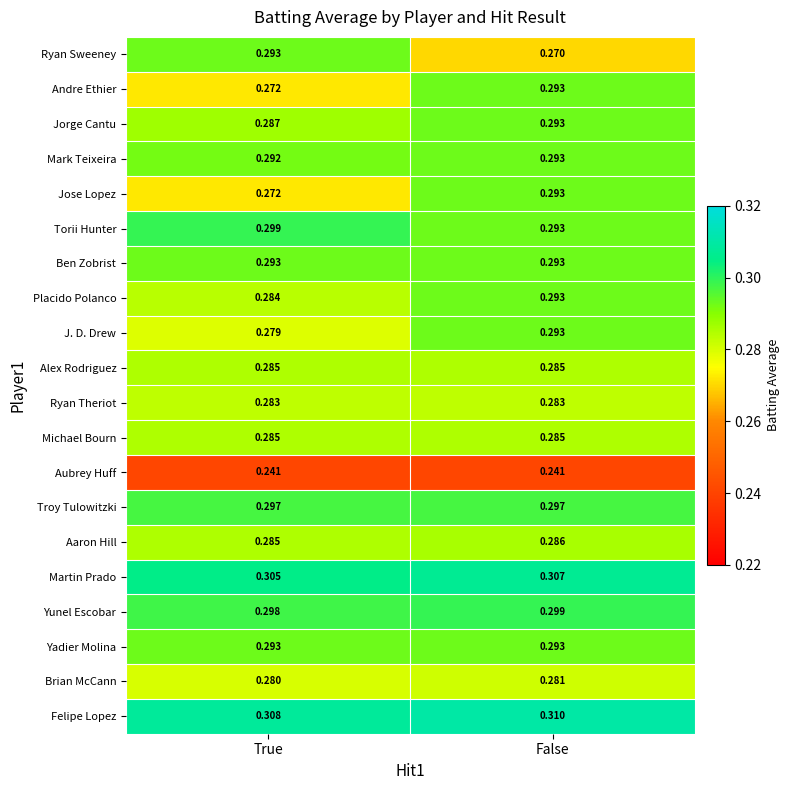

At which label is Yunel Escobar closest to 0?

True